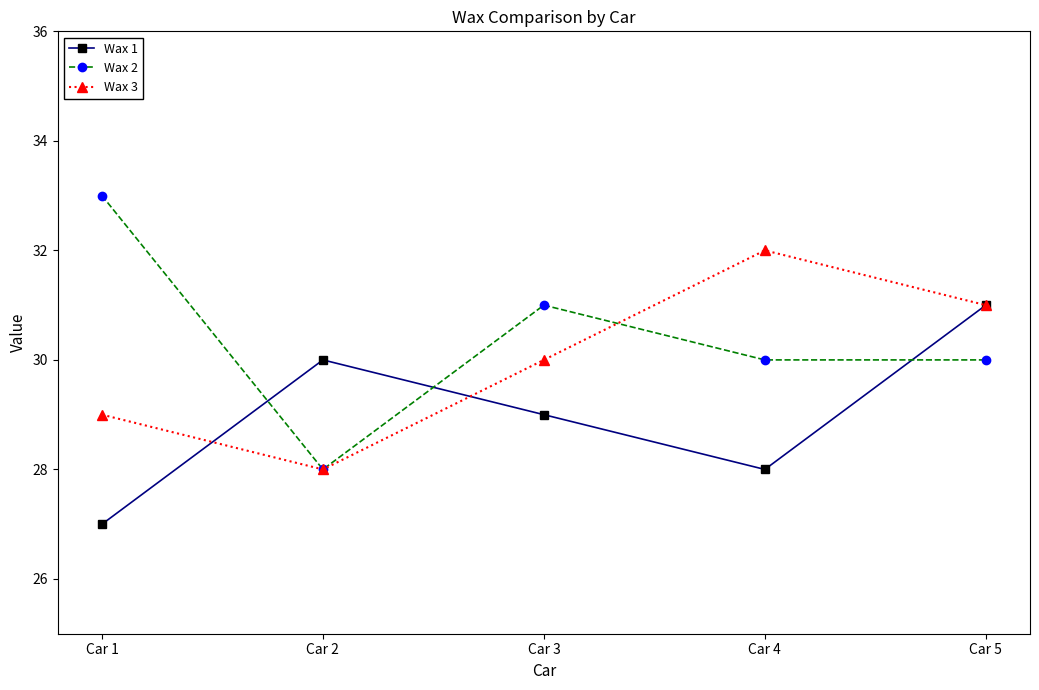

What is the minimum value for Wax 2?

28